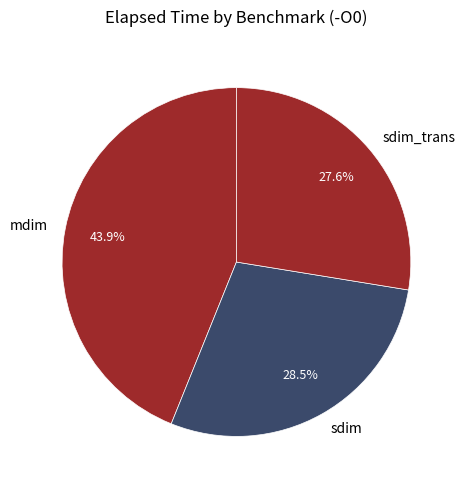

To the nearest percent, what is the average slice percentage?

33%